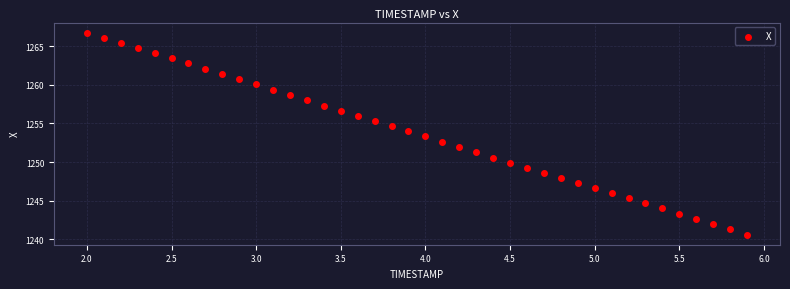

What is the range of X values (max minus min)?

3.9